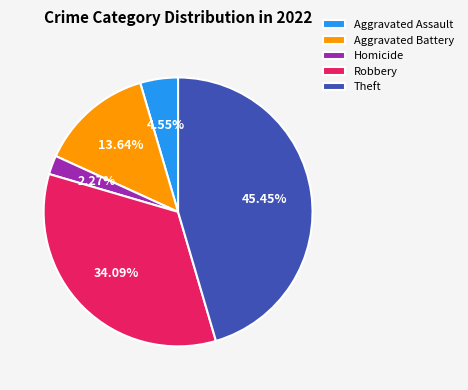

Is there any slice that represents more than half of the pie?

No